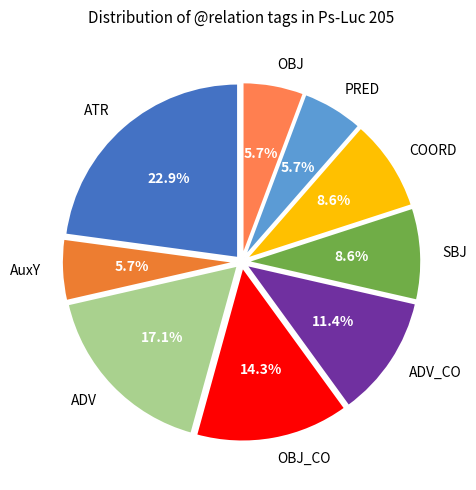

Which category has the biggest portion of the pie?

ATR